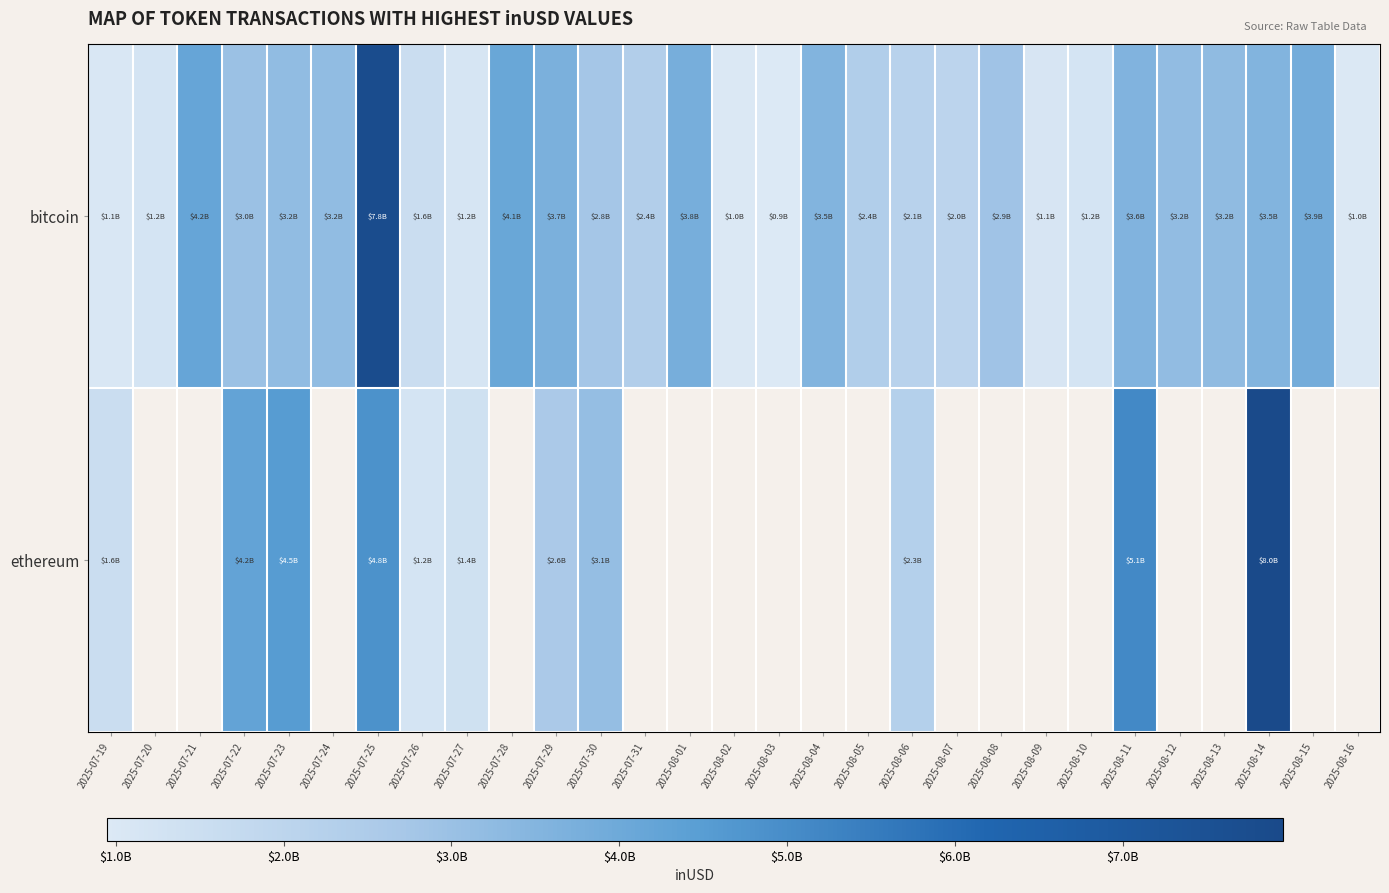

What is the greatest value displayed?

7956432488.2